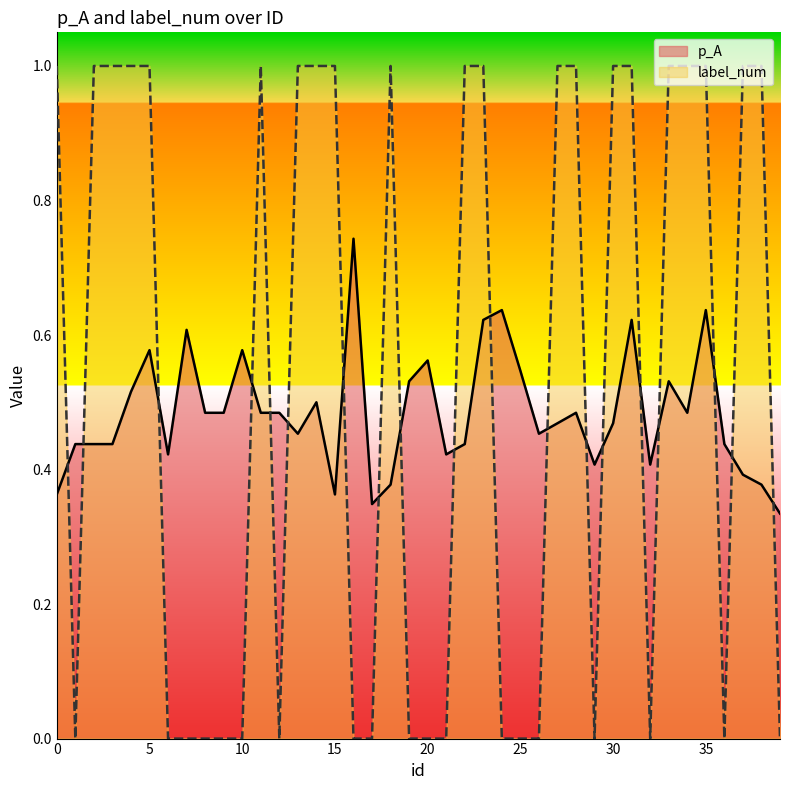

How many times do label_num and p_A cross each other?

19